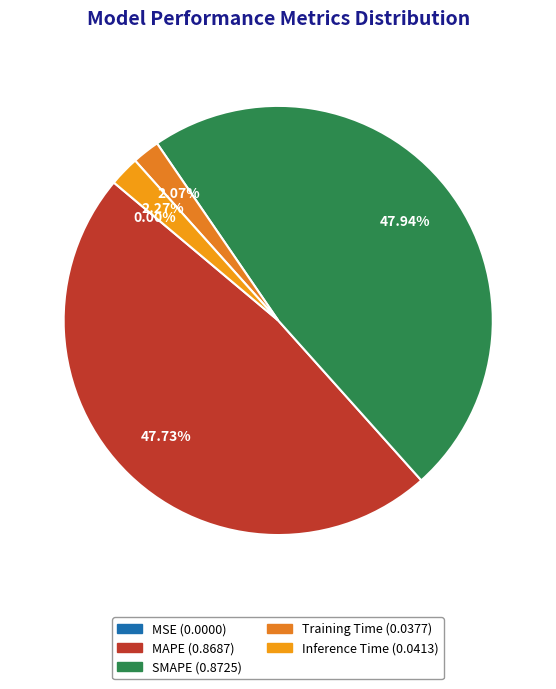

The MSE slice represents 1% of the pie. True or false?

False